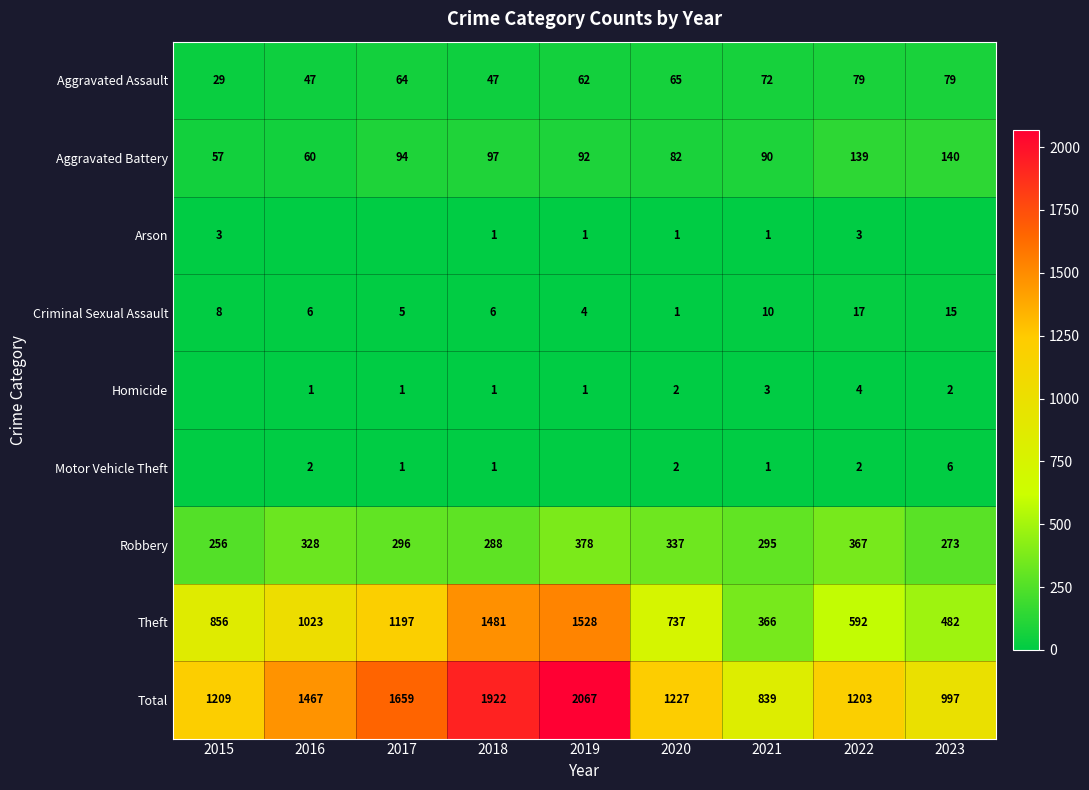

What is the sum of all Total values?

12590